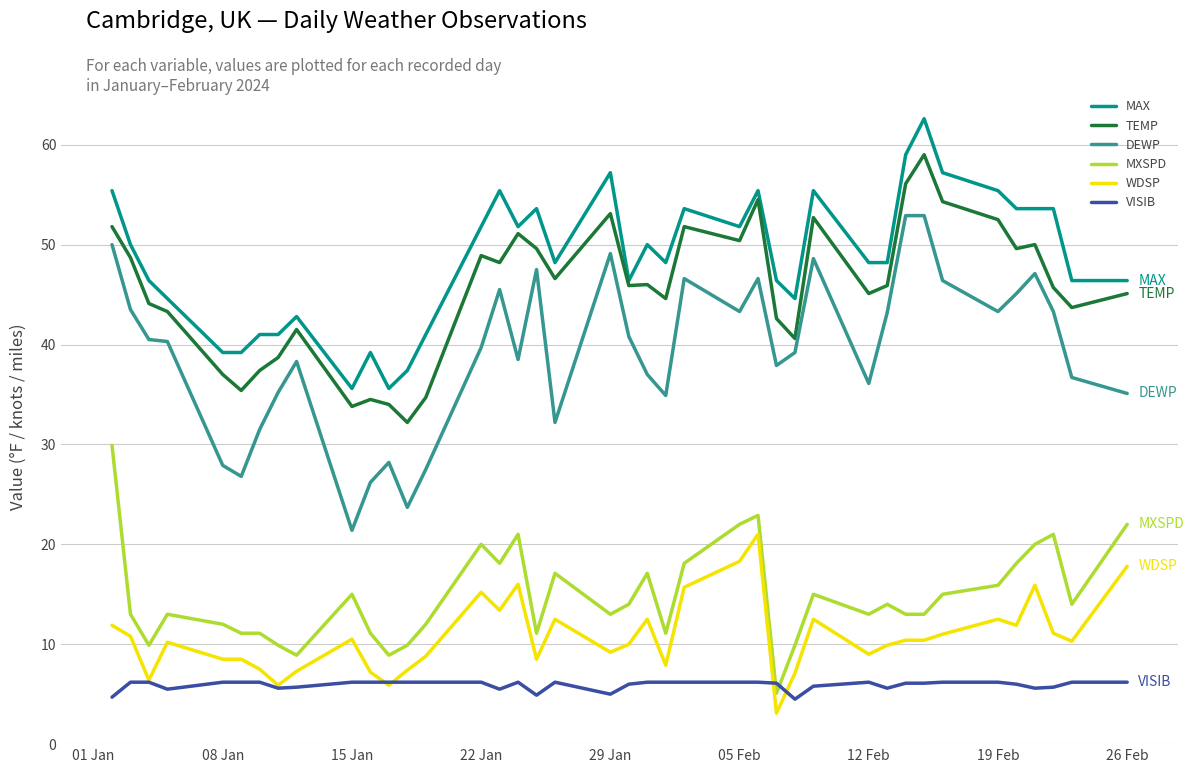

Which series has the largest total across all categories?

MAX